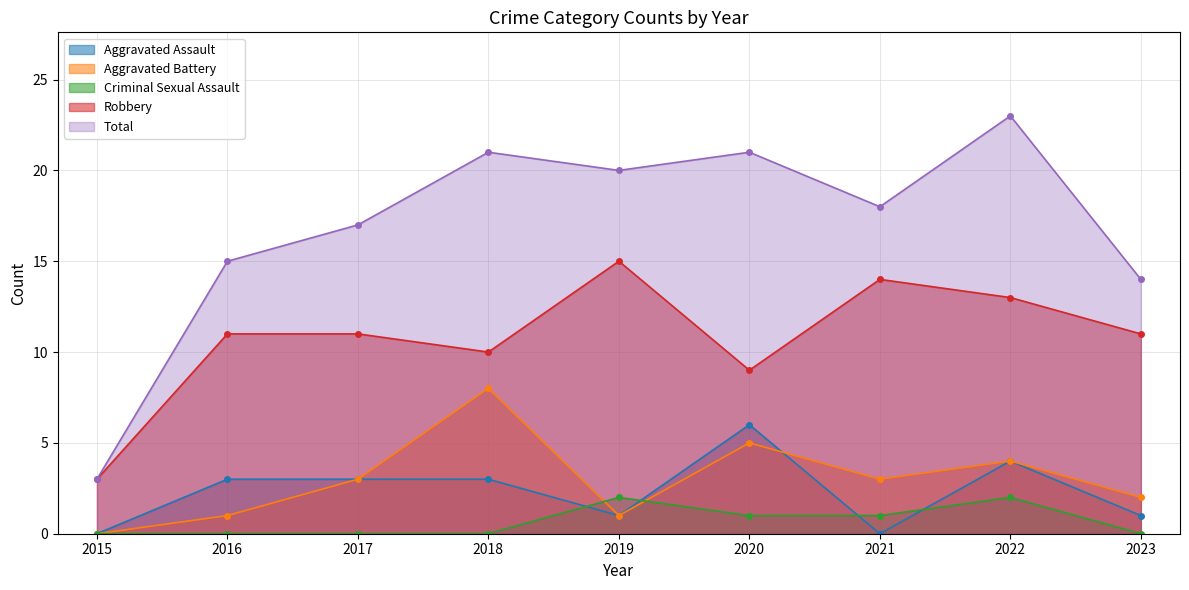

What is the difference between the second highest and minimum values in the Robbery series?

11